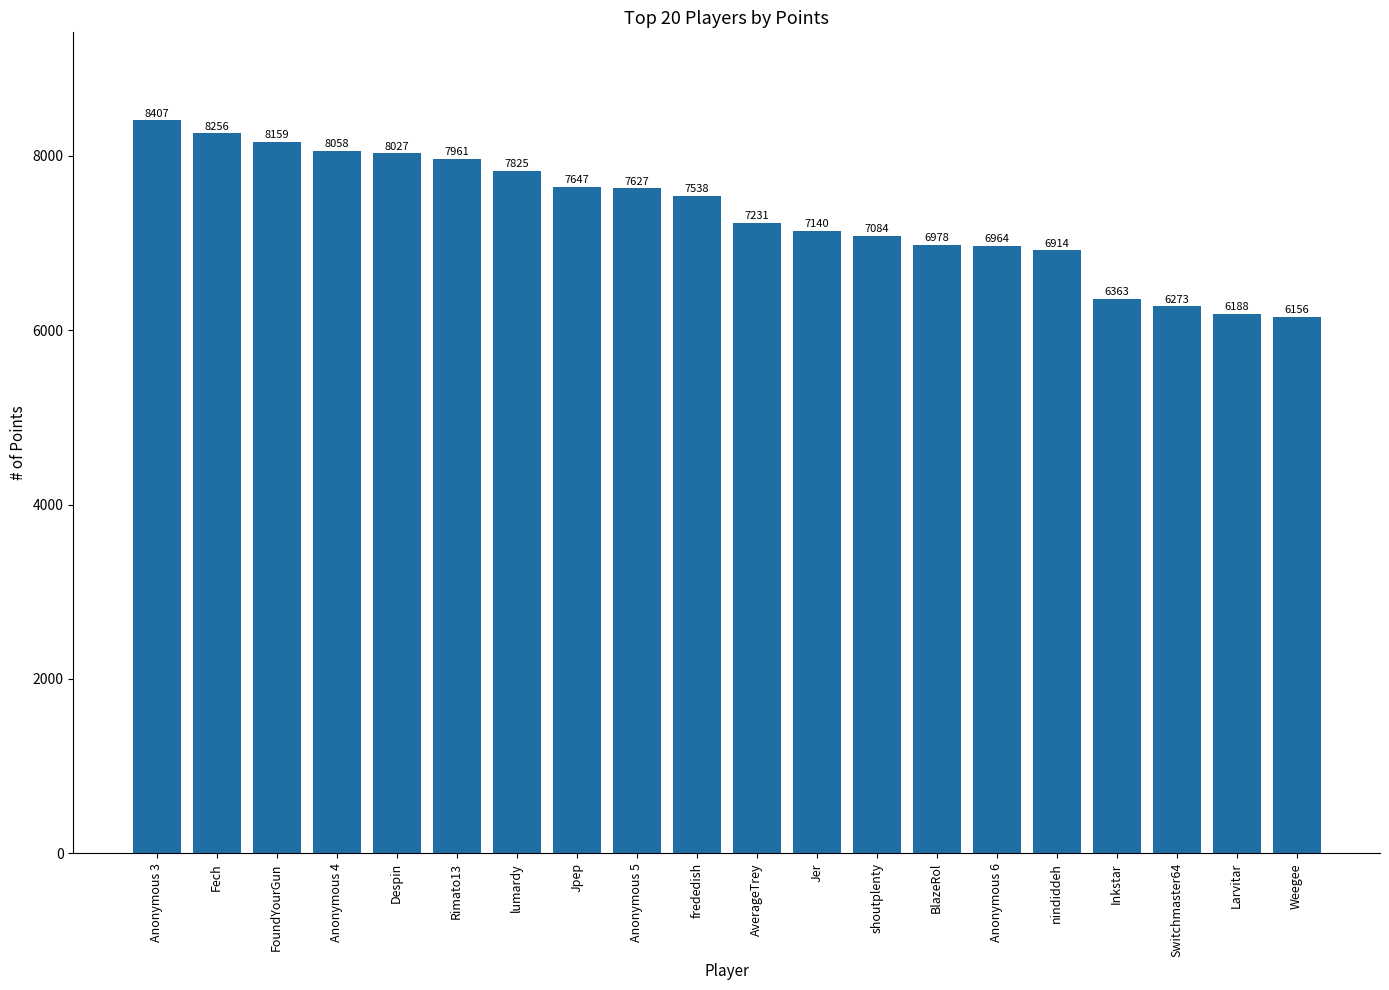

Count the number of categories in the chart.

20